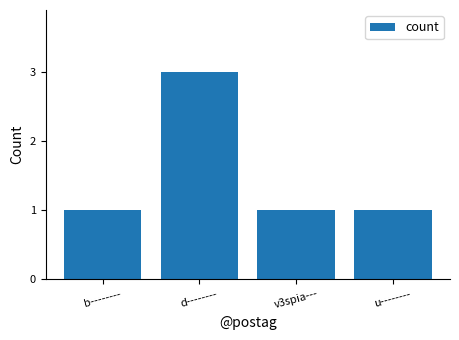

What is the label of the 4th bar from the right?

b--------